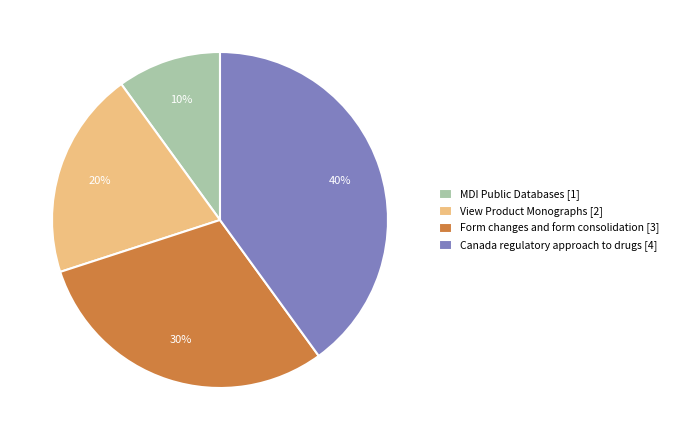

The View Product Monographs slice represents 29% of the pie. True or false?

False